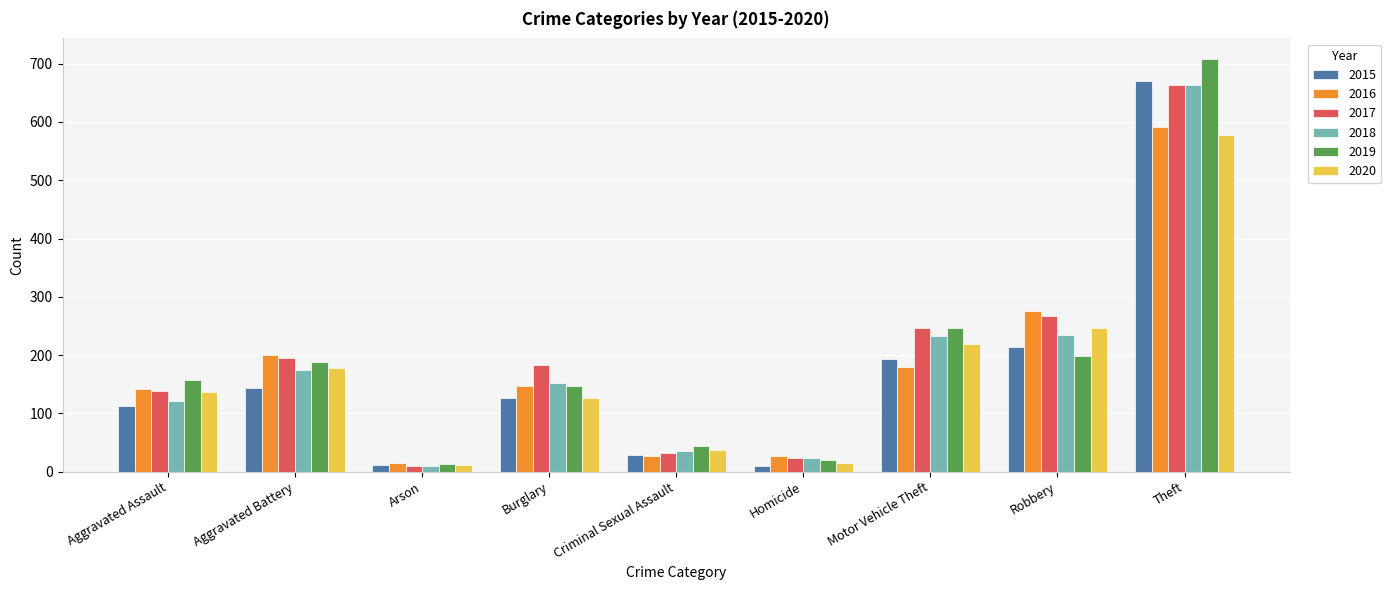

What is the highest value of the 2016 series?

592